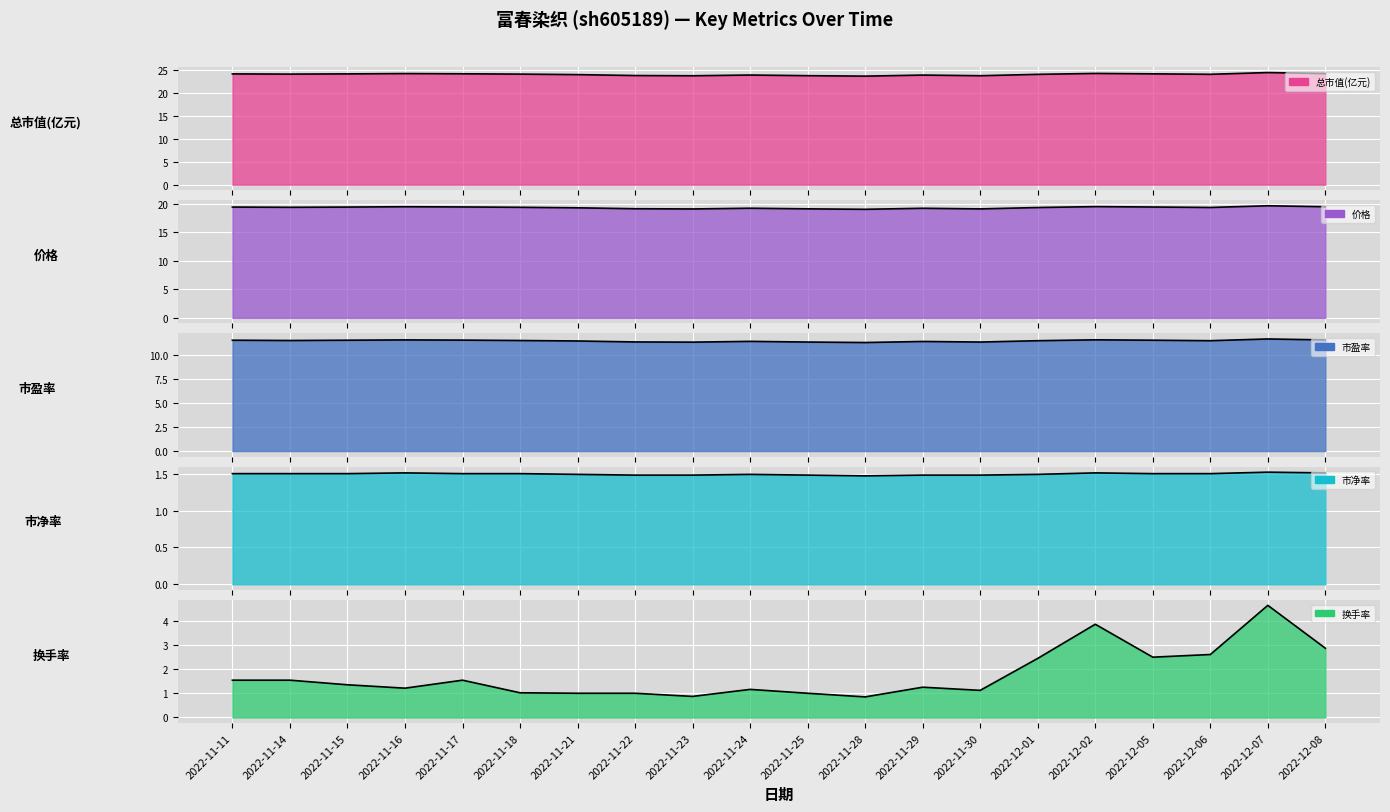

Reading left to right, what are all the values shown in this chart?

总市值(亿元): 24.2	24.1	24.2	24.3	24.2	24.1	24.0	23.8	23.8	23.9	23.8	23.7	23.9	23.8	24.1	24.3	24.2	24.1	24.5	24.3
价格: 19.4	19.4	19.4	19.4	19.4	19.4	19.3	19.1	19.1	19.2	19.1	19.0	19.2	19.1	19.3	19.5	19.4	19.3	19.6	19.4
市盈率: 11.5	11.5	11.5	11.5	11.5	11.5	11.4	11.3	11.3	11.4	11.3	11.3	11.4	11.3	11.5	11.6	11.5	11.5	11.6	11.5
市净率: 1.5	1.5	1.5	1.5	1.5	1.5	1.5	1.5	1.5	1.5	1.5	1.5	1.5	1.5	1.5	1.5	1.5	1.5	1.5	1.5
换手率: 1.5	1.5	1.4	1.2	1.5	1.0	1.0	1.0	0.9	1.2	1.0	0.8	1.2	1.1	2.4	3.9	2.5	2.6	4.6	2.9